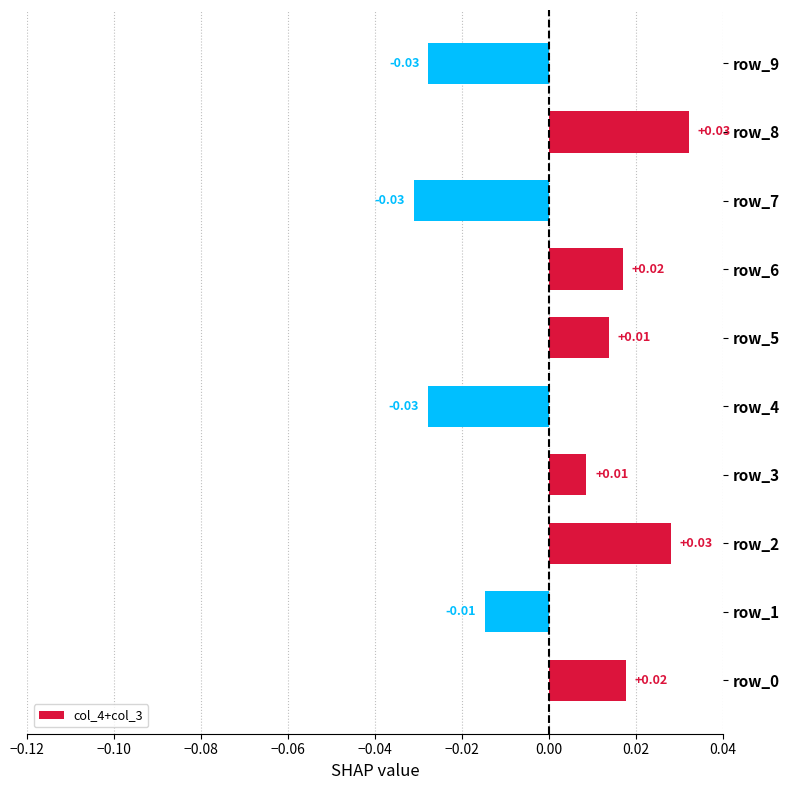

How many bars are there in total?

10